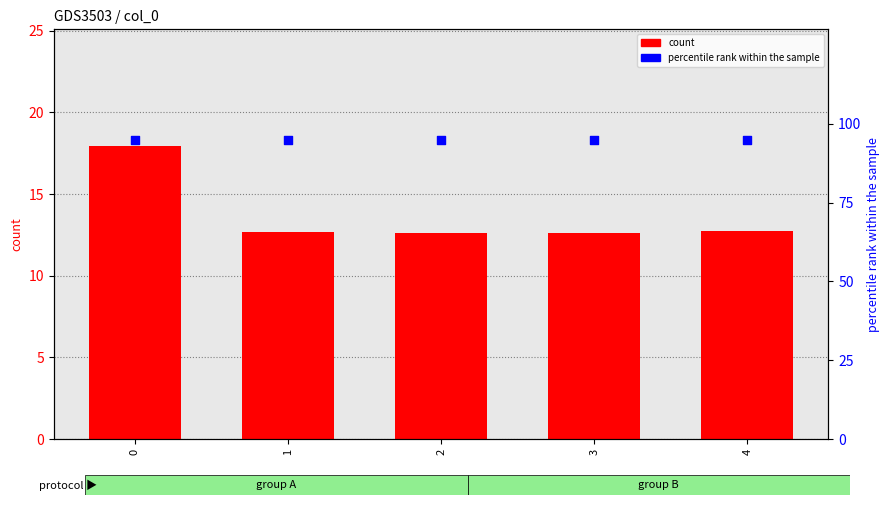

Is the value of percentile rank within the sample at 1 greater than the value of count at 1?

Yes